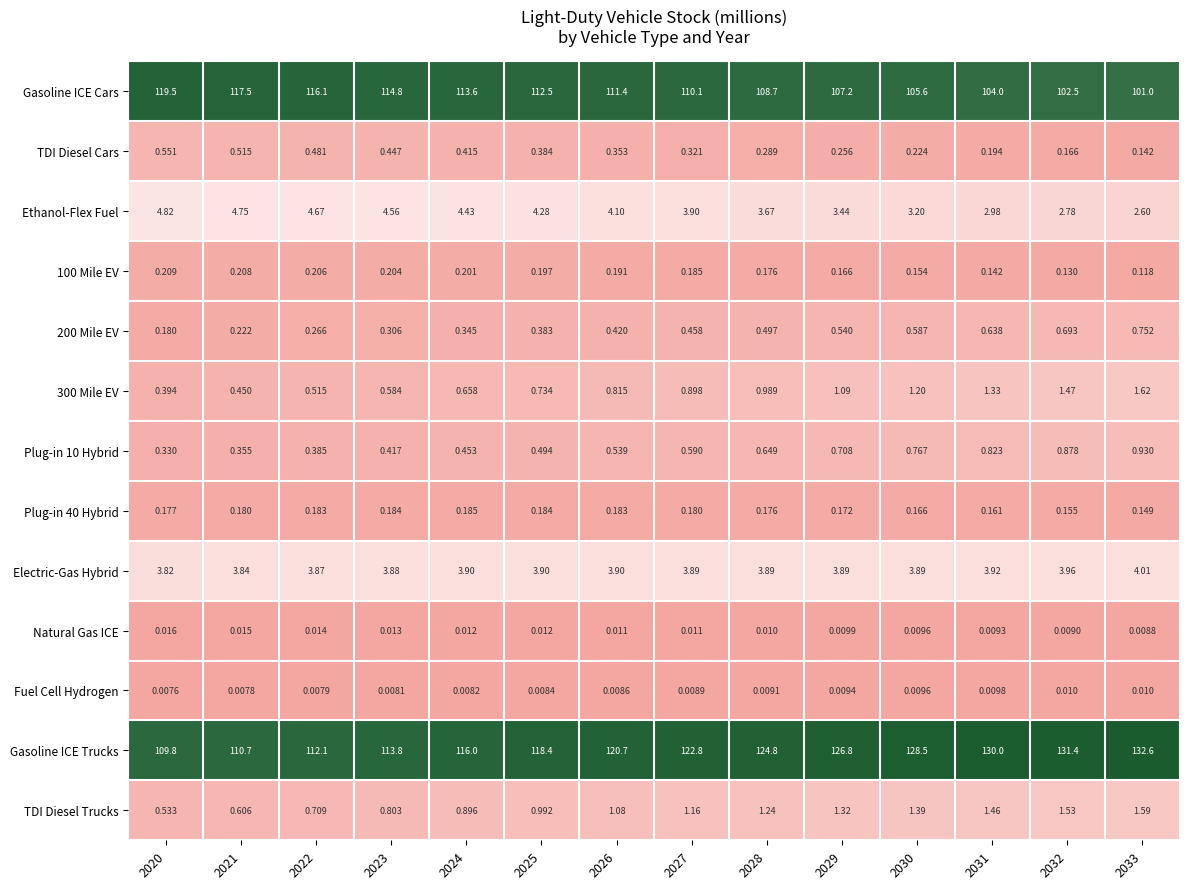

Which series has the largest range (max minus min)?

Gasoline ICE Trucks